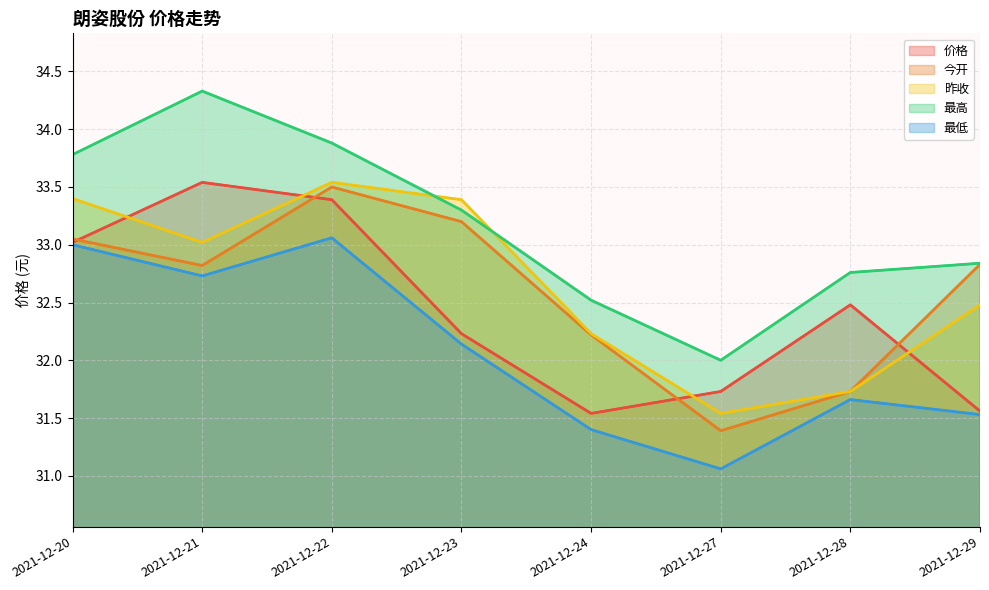

What is the value of the 最高 point at the 1st from the left?

33.8